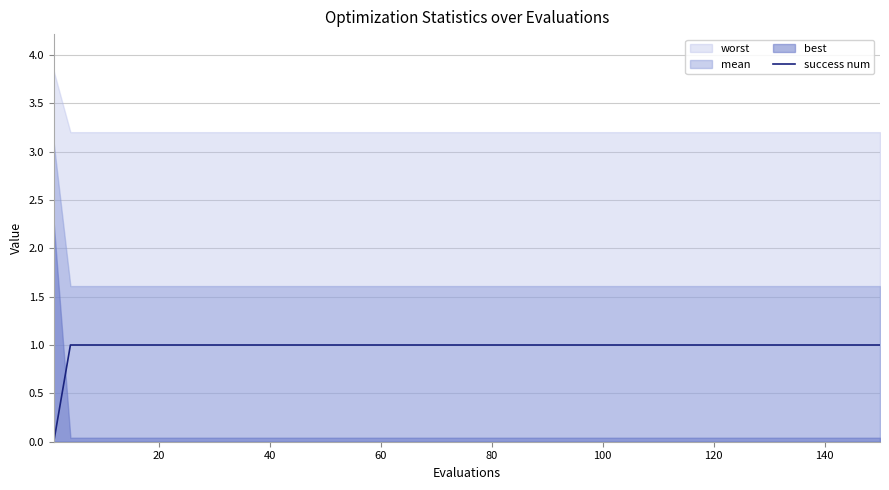

How many categories are shown in the chart?

17